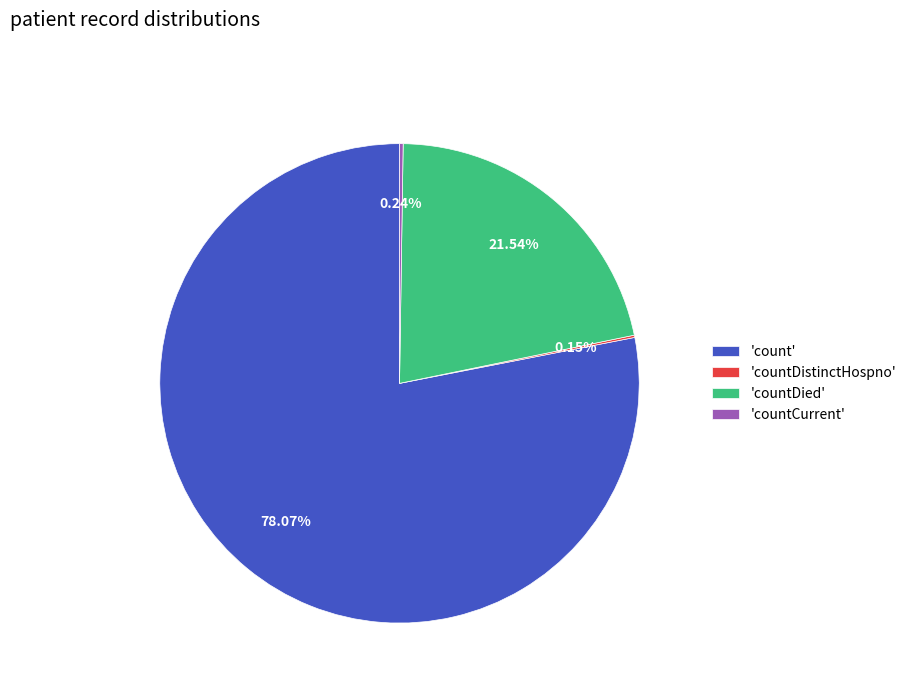

Do 'countDied' and 'count' together represent more than half of the pie?

Yes